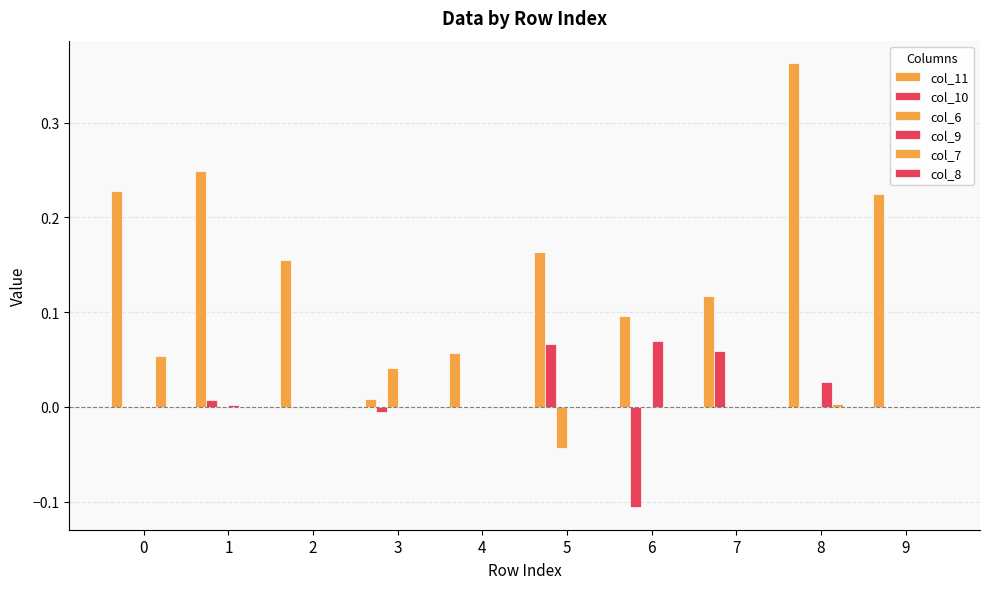

Rank the series by their maximum value, from lowest to highest.

col_8, col_6, col_7, col_10, col_9, col_11